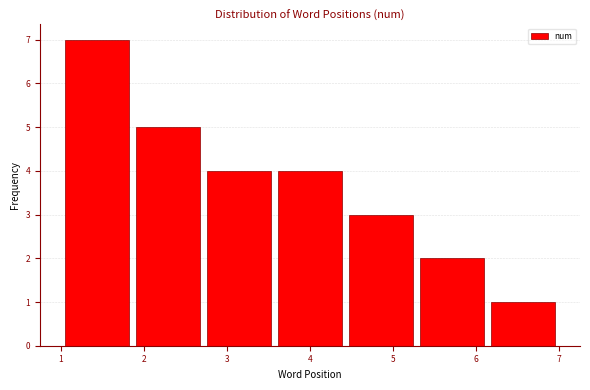

Reading left to right, list every bar in this chart as the range it spans on the x-axis followed by its height. Neither the bar edges nor the heights are printed on the chart, so give them approximately, as read against the axes.

1.0 to 1.9: 7
1.9 to 2.7: 5
2.7 to 3.6: 4
3.6 to 4.4: 4
4.4 to 5.3: 3
5.3 to 6.1: 2
6.1 to 7.0: 1